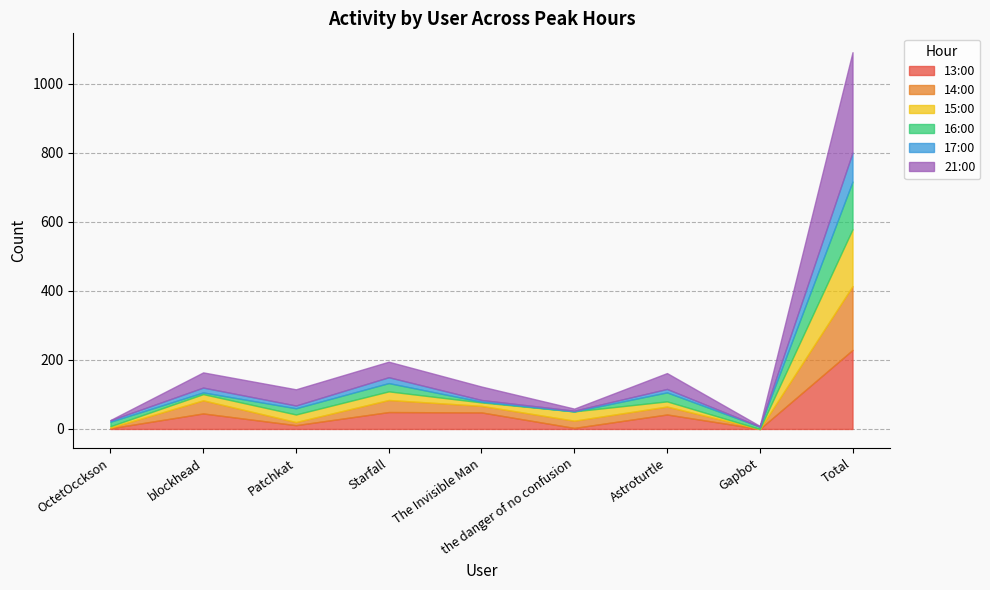

What is the value of the 17:00 point at the 5th from the left?

5